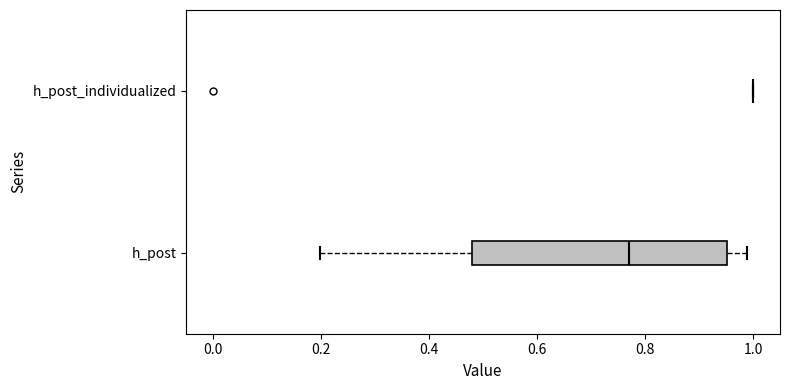

Reading bottom to top, transcribe this box plot: for each box, give where its median line is, the range the box spans, and where its two whiskers end, as read against the x-axis. The values are not printed on the chart, so give them approximately, as read against the axis.

h_post: median 0.78, box 0.48 to 0.96, whiskers 0.20 to 0.98
h_post_individualized: box collapsed to a line at 1.00, whiskers 1.00 to 1.00